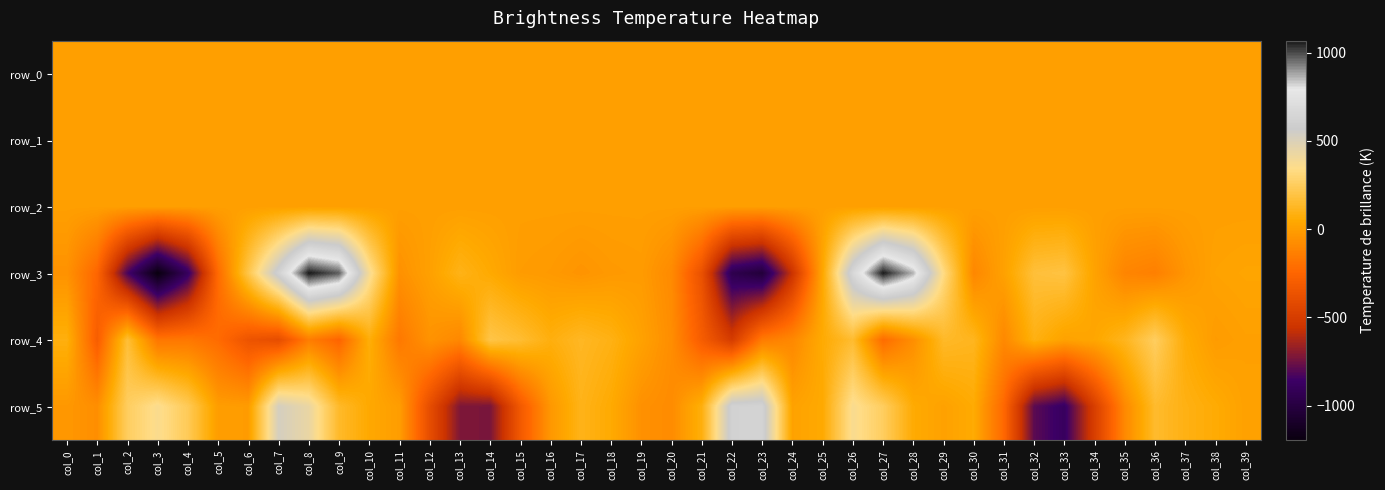

What is the average value of the row_4 series?

-45.9